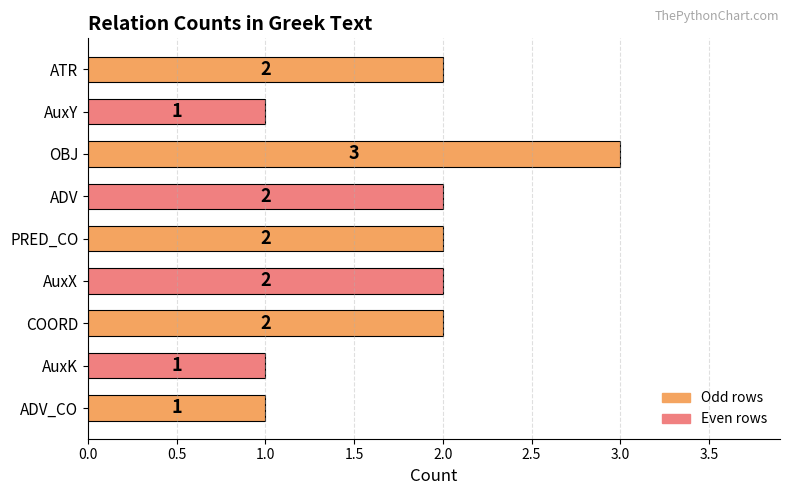

Does the chart contain any negative values?

No